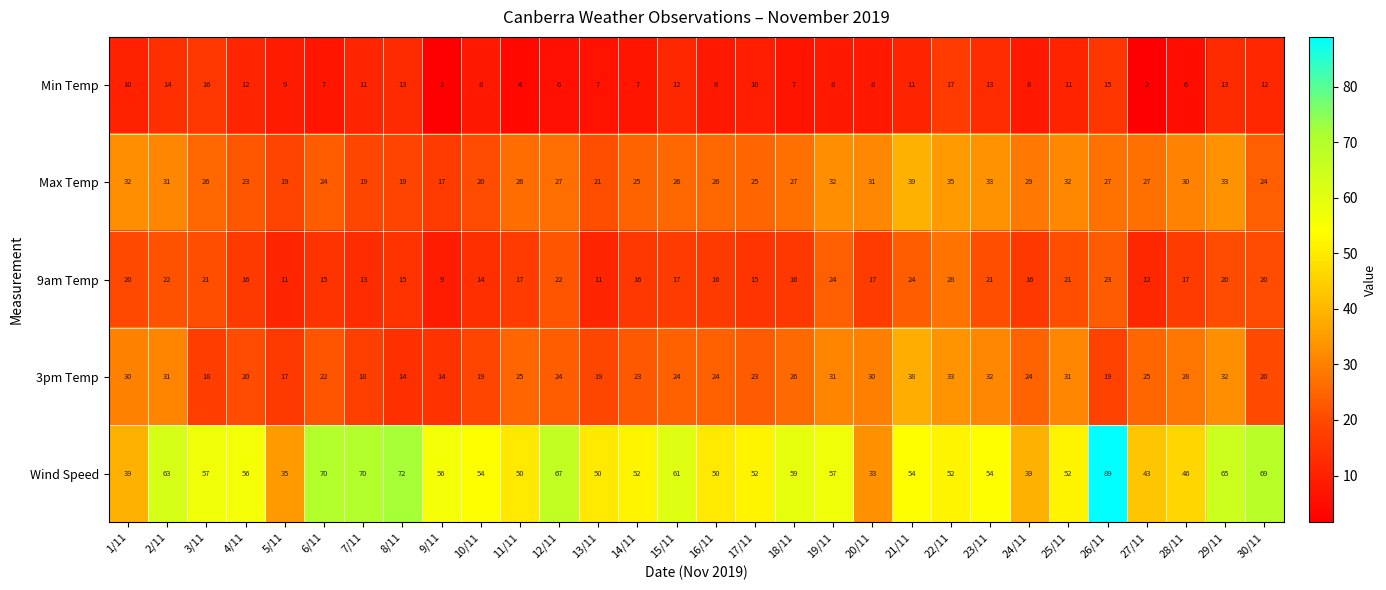

At which category is the sum across all series the highest?

26/11